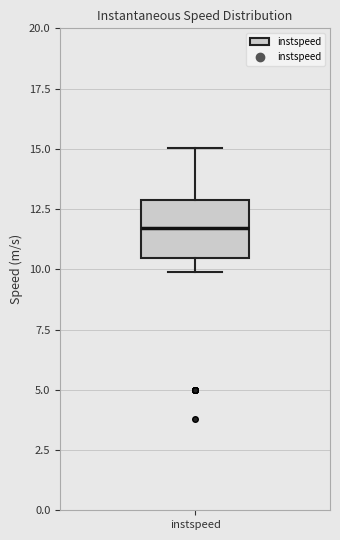

Where does the lower whisker of the box for instspeed end on the y-axis? The values are not printed on the chart, so give them approximately, as read against the axis.

10.0